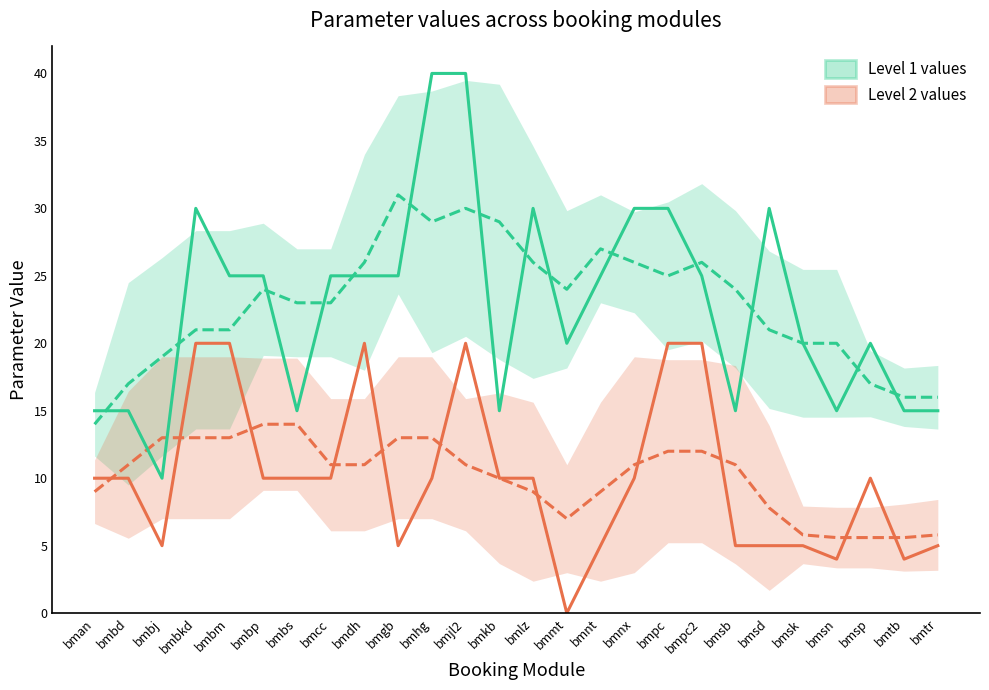

At which category is the sum across all series the highest?

bmjl2